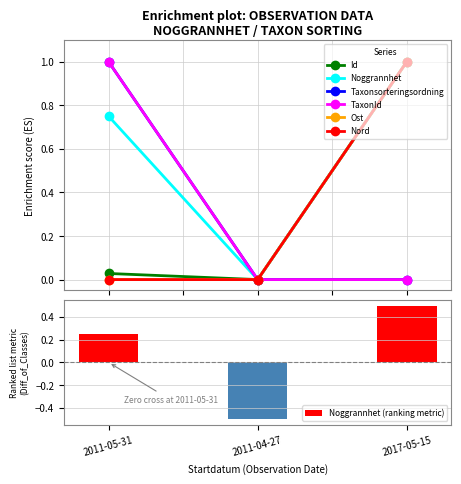

The Noggrannhet (ranking metric) series shows -0.3 at 2011-04-27. True or false?

False